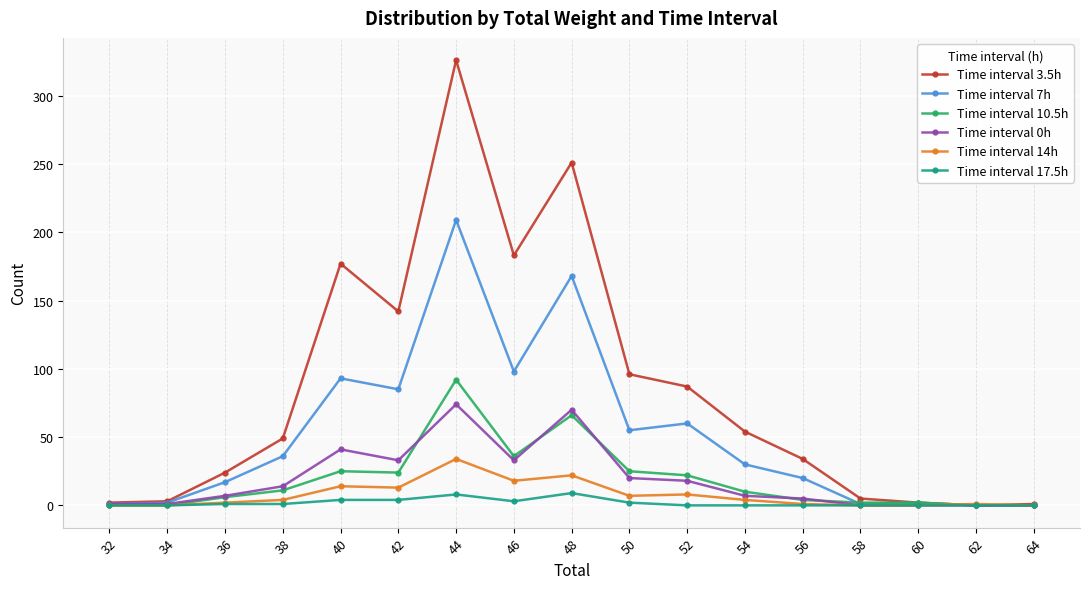

Which series has the largest range (max minus min)?

Time interval 3.5h